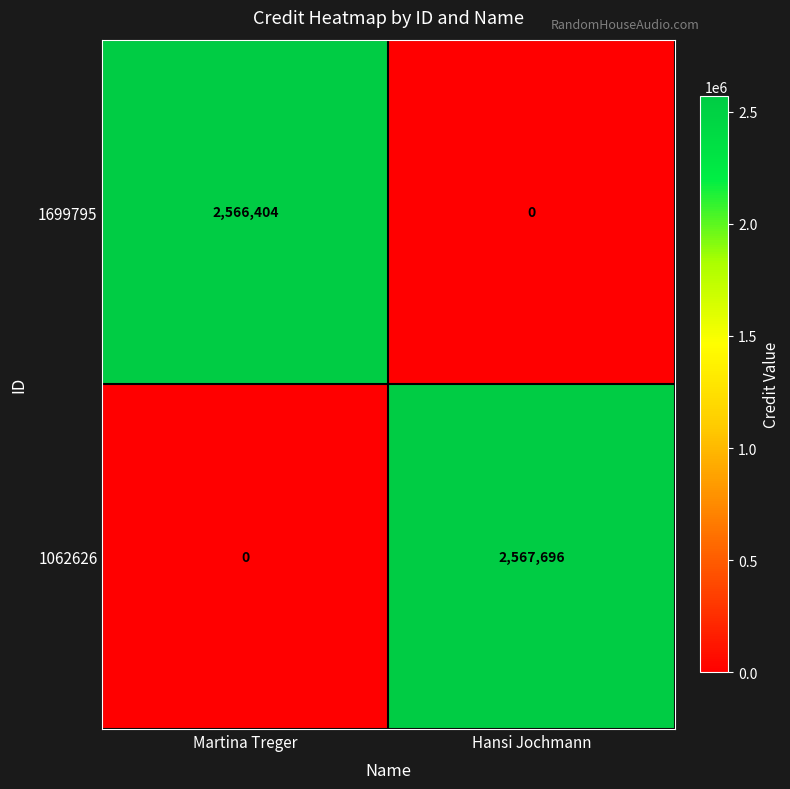

What is the sum of the 1062626 values at Hansi Jochmann and Martina Treger?

2567696